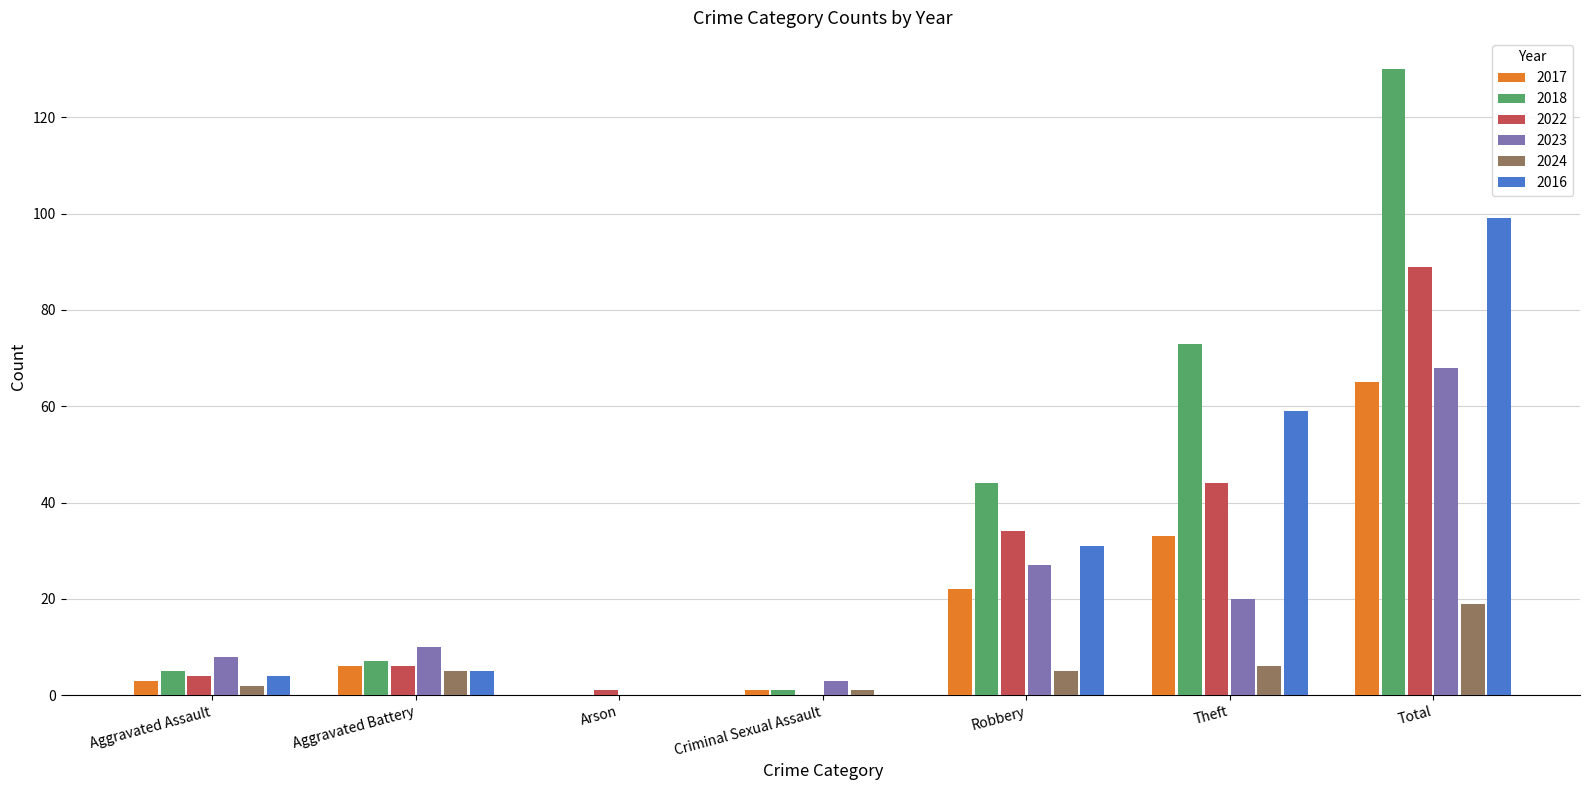

The 2017 series shows 6 at Aggravated Battery. True or false?

True